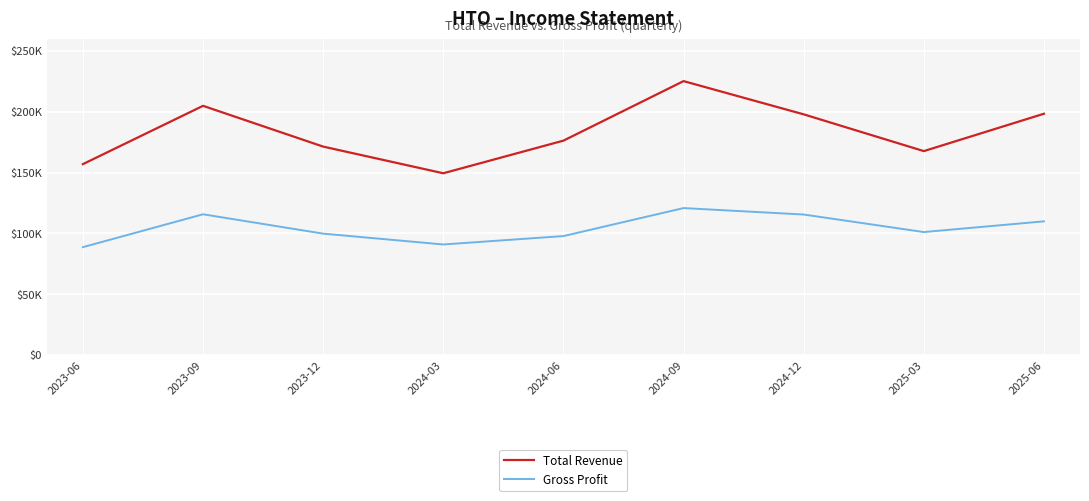

Does the chart have visible grid lines?

Yes